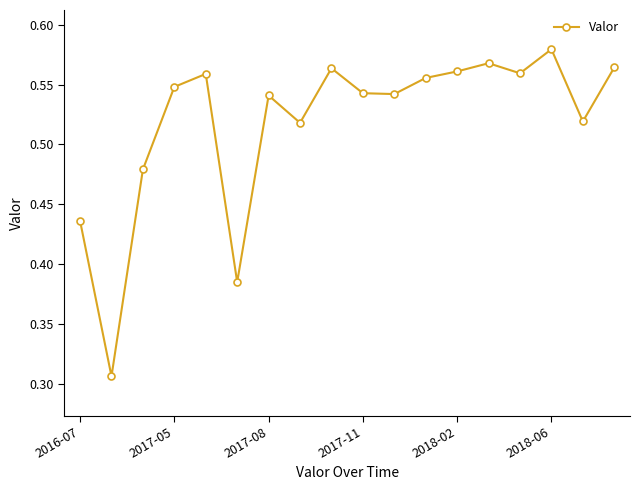

True or false: the data has more than 2 interior local peaks.

True